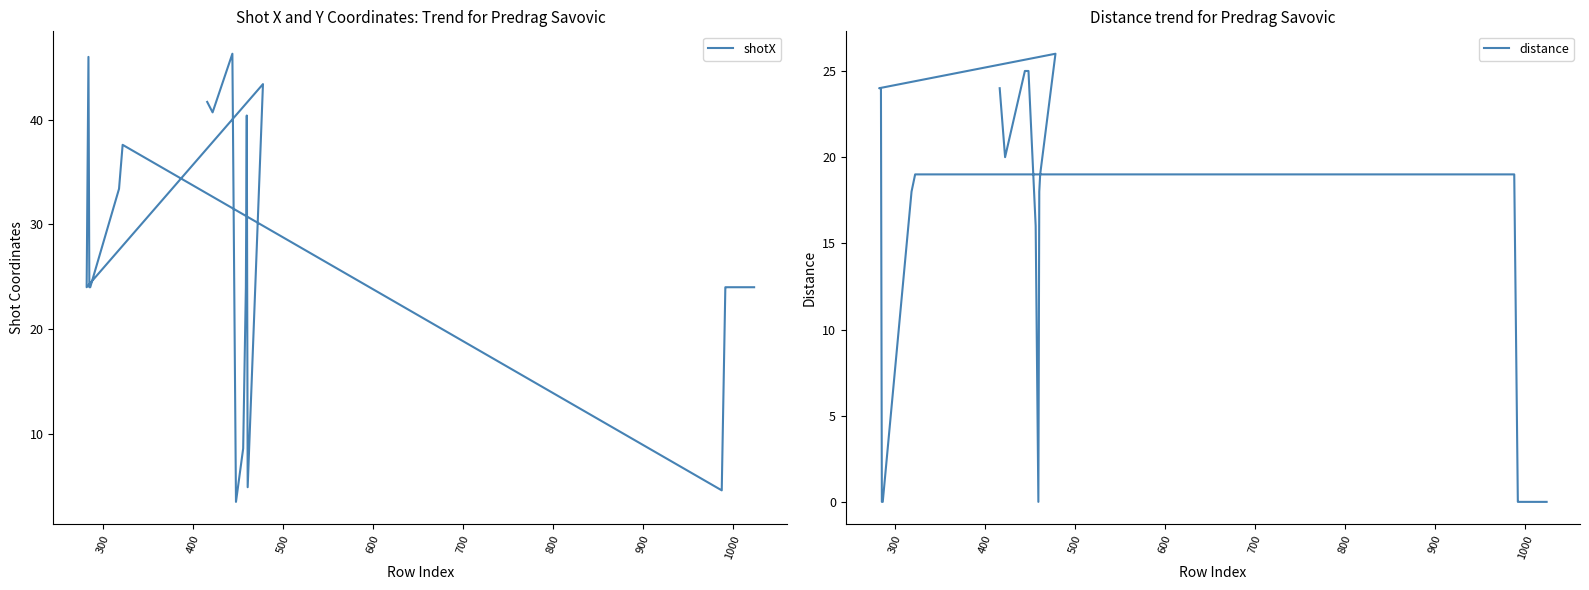

How many interior local valleys does the shotX series have?

5